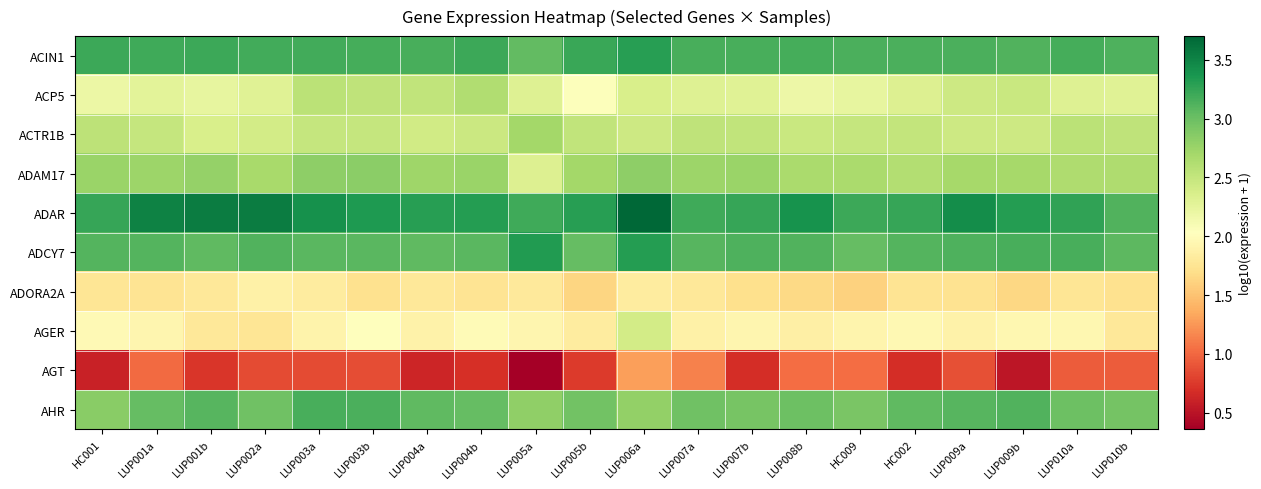

Reading right to left, what are all the values shown in this chart?

ACIN1: LUP010b=3.1	LUP010a=3.2	LUP009b=3.1	LUP009a=3.1	HC002=3.2	HC009=3.1	LUP008b=3.2	LUP007b=3.2	LUP007a=3.2	LUP006a=3.3	LUP005b=3.2	LUP005a=3.0	LUP004b=3.2	LUP004a=3.2	LUP003b=3.2	LUP003a=3.2	LUP002a=3.2	LUP001b=3.2	LUP001a=3.2	HC001=3.2
ACP5: LUP010b=2.3	LUP010a=2.3	LUP009b=2.5	LUP009a=2.4	HC002=2.3	HC009=2.2	LUP008b=2.2	LUP007b=2.3	LUP007a=2.3	LUP006a=2.4	LUP005b=2.0	LUP005a=2.3	LUP004b=2.6	LUP004a=2.5	LUP003b=2.5	LUP003a=2.6	LUP002a=2.3	LUP001b=2.2	LUP001a=2.3	HC001=2.2
ACTR1B: LUP010b=2.5	LUP010a=2.6	LUP009b=2.4	LUP009a=2.4	HC002=2.5	HC009=2.5	LUP008b=2.5	LUP007b=2.5	LUP007a=2.5	LUP006a=2.4	LUP005b=2.5	LUP005a=2.7	LUP004b=2.5	LUP004a=2.4	LUP003b=2.5	LUP003a=2.5	LUP002a=2.4	LUP001b=2.4	LUP001a=2.5	HC001=2.5
ADAM17: LUP010b=2.6	LUP010a=2.6	LUP009b=2.7	LUP009a=2.7	HC002=2.6	HC009=2.7	LUP008b=2.7	LUP007b=2.8	LUP007a=2.7	LUP006a=2.8	LUP005b=2.7	LUP005a=2.3	LUP004b=2.7	LUP004a=2.7	LUP003b=2.8	LUP003a=2.8	LUP002a=2.7	LUP001b=2.8	LUP001a=2.7	HC001=2.7
ADAR: LUP010b=3.1	LUP010a=3.3	LUP009b=3.3	LUP009a=3.4	HC002=3.2	HC009=3.2	LUP008b=3.4	LUP007b=3.2	LUP007a=3.2	LUP006a=3.7	LUP005b=3.3	LUP005a=3.2	LUP004b=3.3	LUP004a=3.3	LUP003b=3.3	LUP003a=3.4	LUP002a=3.6	LUP001b=3.6	LUP001a=3.5	HC001=3.2
ADCY7: LUP010b=3.1	LUP010a=3.2	LUP009b=3.2	LUP009a=3.1	HC002=3.1	HC009=3.0	LUP008b=3.1	LUP007b=3.1	LUP007a=3.1	LUP006a=3.3	LUP005b=3.0	LUP005a=3.3	LUP004b=3.1	LUP004a=3.1	LUP003b=3.1	LUP003a=3.1	LUP002a=3.1	LUP001b=3.1	LUP001a=3.1	HC001=3.1
ADORA2A: LUP010b=1.7	LUP010a=1.8	LUP009b=1.6	LUP009a=1.7	HC002=1.7	HC009=1.6	LUP008b=1.7	LUP007b=1.7	LUP007a=1.8	LUP006a=1.8	LUP005b=1.6	LUP005a=1.8	LUP004b=1.7	LUP004a=1.8	LUP003b=1.7	LUP003a=1.8	LUP002a=1.9	LUP001b=1.8	LUP001a=1.8	HC001=1.8
AGER: LUP010b=1.8	LUP010a=2.0	LUP009b=1.9	LUP009a=1.9	HC002=2.0	HC009=1.9	LUP008b=1.9	LUP007b=1.9	LUP007a=1.9	LUP006a=2.4	LUP005b=1.8	LUP005a=1.9	LUP004b=2.0	LUP004a=1.9	LUP003b=2.0	LUP003a=1.9	LUP002a=1.8	LUP001b=1.8	LUP001a=1.9	HC001=2.0
AGT: LUP010b=0.9	LUP010a=0.9	LUP009b=0.5	LUP009a=0.9	HC002=0.7	HC009=1.0	LUP008b=1.0	LUP007b=0.7	LUP007a=1.1	LUP006a=1.3	LUP005b=0.8	LUP005a=0.4	LUP004b=0.7	LUP004a=0.6	LUP003b=0.9	LUP003a=0.9	LUP002a=0.8	LUP001b=0.7	LUP001a=1.0	HC001=0.6
AHR: LUP010b=3.0	LUP010a=3.0	LUP009b=3.1	LUP009a=3.1	HC002=3.1	HC009=2.9	LUP008b=3.0	LUP007b=2.9	LUP007a=3.0	LUP006a=2.8	LUP005b=3.0	LUP005a=2.8	LUP004b=3.0	LUP004a=3.1	LUP003b=3.1	LUP003a=3.2	LUP002a=3.0	LUP001b=3.1	LUP001a=3.0	HC001=2.9